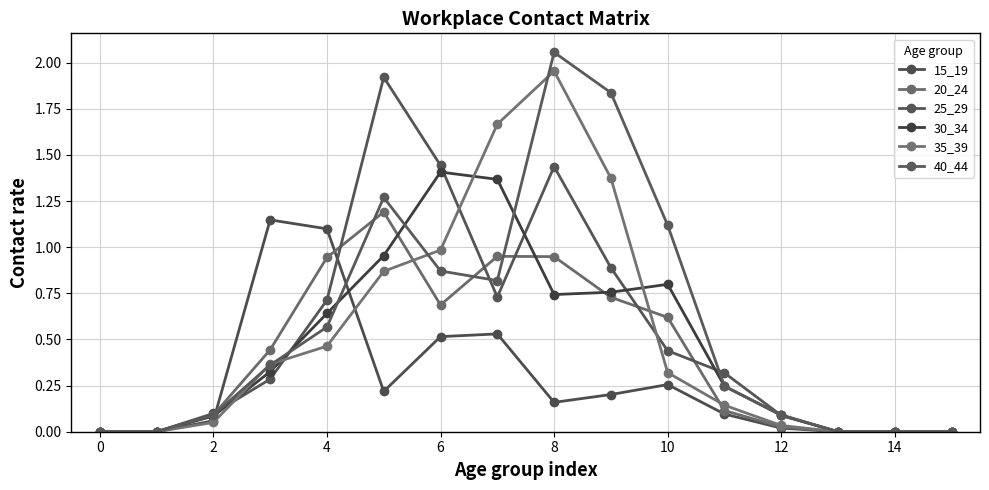

Reading left to right, extract all data points from this chart.

15_19: 0.0	0.0	0.1	1.1	1.1	0.2	0.5	0.5	0.2	0.2	0.3	0.1	0.0	0.0	0.0	0.0
20_24: 0.0	0.0	0.1	0.4	0.9	1.2	0.7	1.0	0.9	0.7	0.6	0.1	0.0	0.0	0.0	0.0
25_29: 0.0	0.0	0.1	0.3	0.7	1.9	1.4	0.7	1.4	0.9	0.4	0.3	0.1	0.0	0.0	0.0
30_34: 0.0	0.0	0.1	0.3	0.6	1.0	1.4	1.4	0.7	0.8	0.8	0.2	0.1	0.0	0.0	0.0
35_39: 0.0	0.0	0.1	0.4	0.5	0.9	1.0	1.7	2.0	1.4	0.3	0.1	0.0	0.0	0.0	0.0
40_44: 0.0	0.0	0.1	0.4	0.6	1.3	0.9	0.8	2.1	1.8	1.1	0.2	0.1	0.0	0.0	0.0